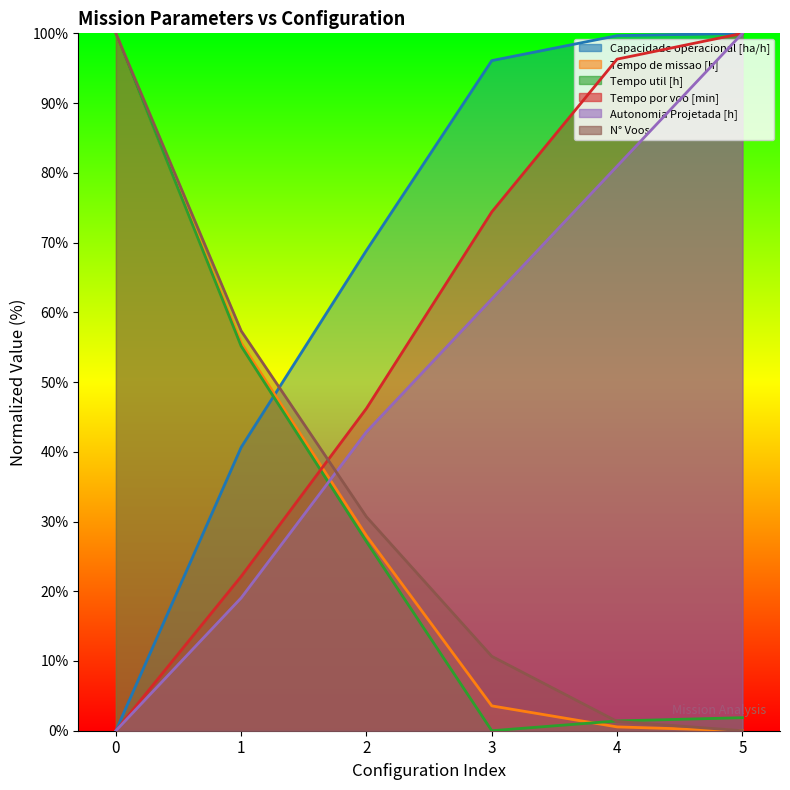

After their last crossing, which series has the higher values: Tempo de missao [h] or Tempo util [h]?

Tempo util [h]